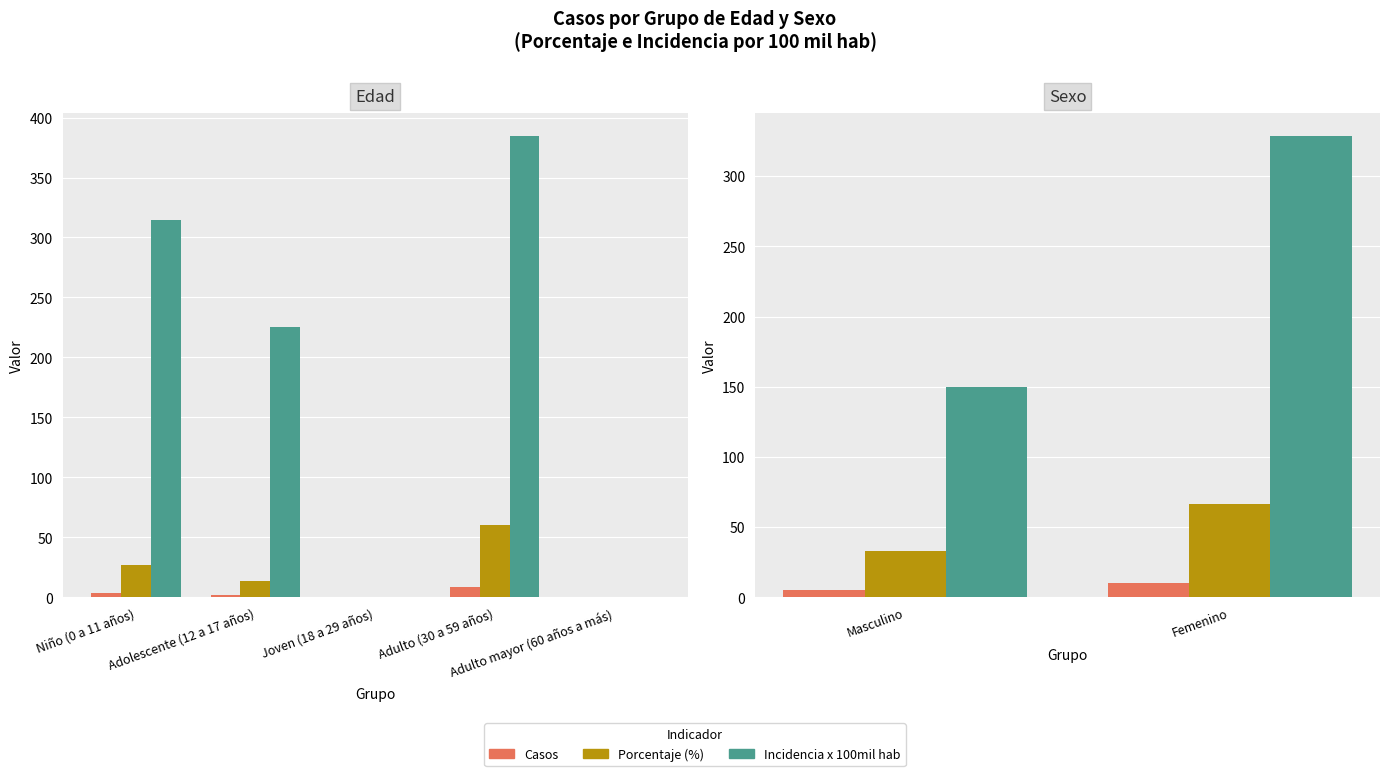

What is the average value of the Incidencia x 100mil hab series?

239.5